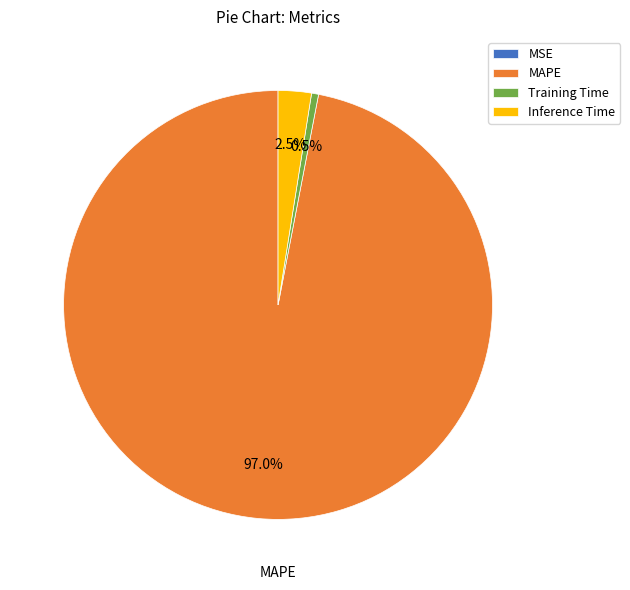

Is there a majority slice in this chart?

Yes